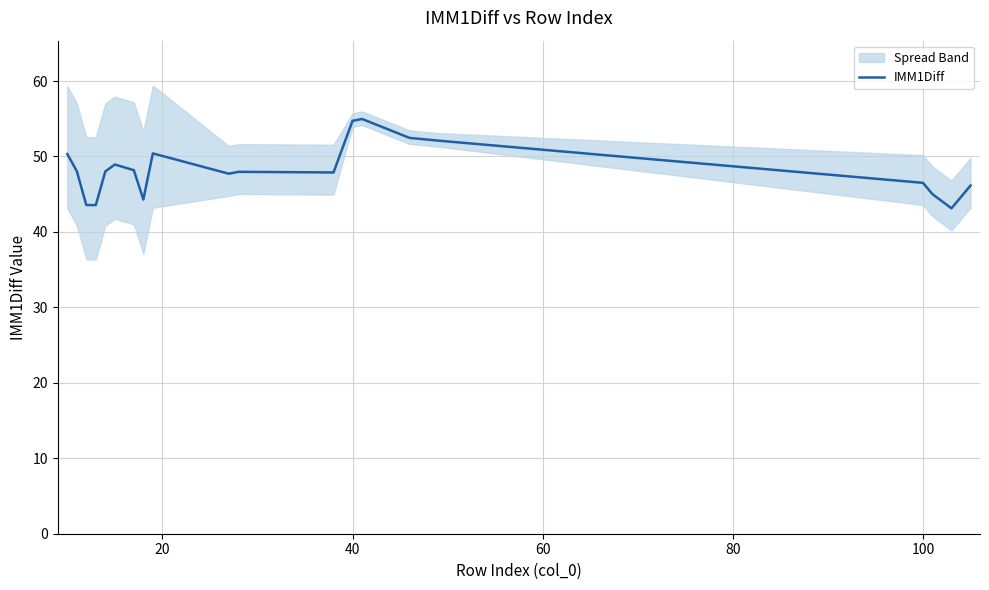

The IMM1Diff series shows 46.5 at 100. True or false?

True